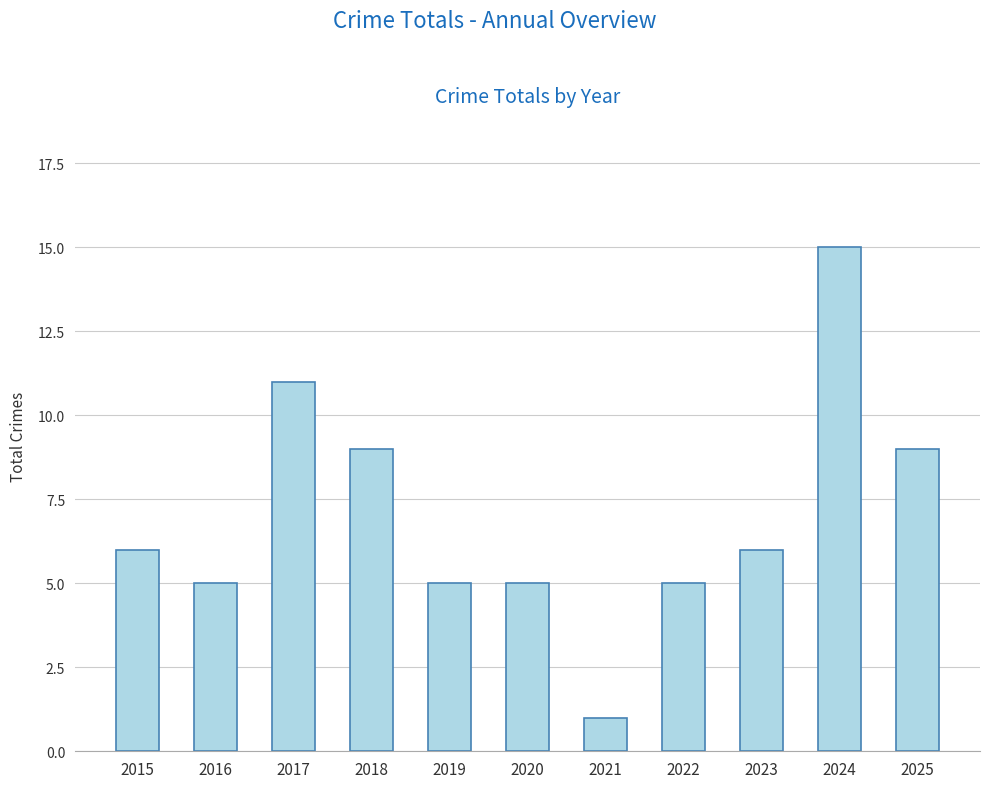

Reading left to right, extract all data points from this chart.

2015=6	2016=5	2017=11	2018=9	2019=5	2020=5	2021=1	2022=5	2023=6	2024=15	2025=9